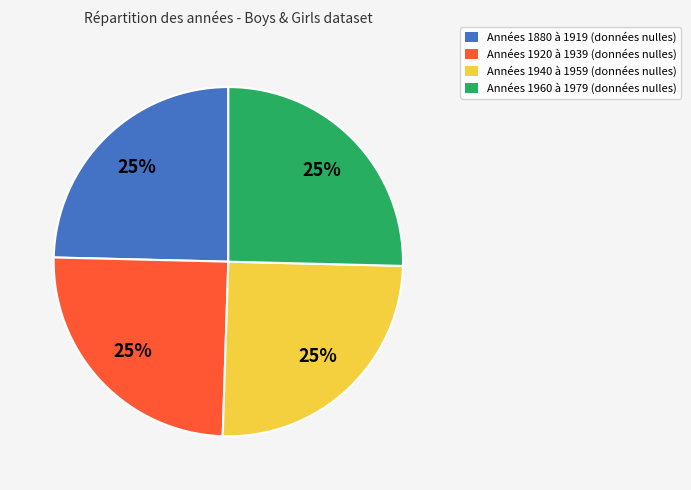

To the nearest percent, what is the average slice percentage?

25%